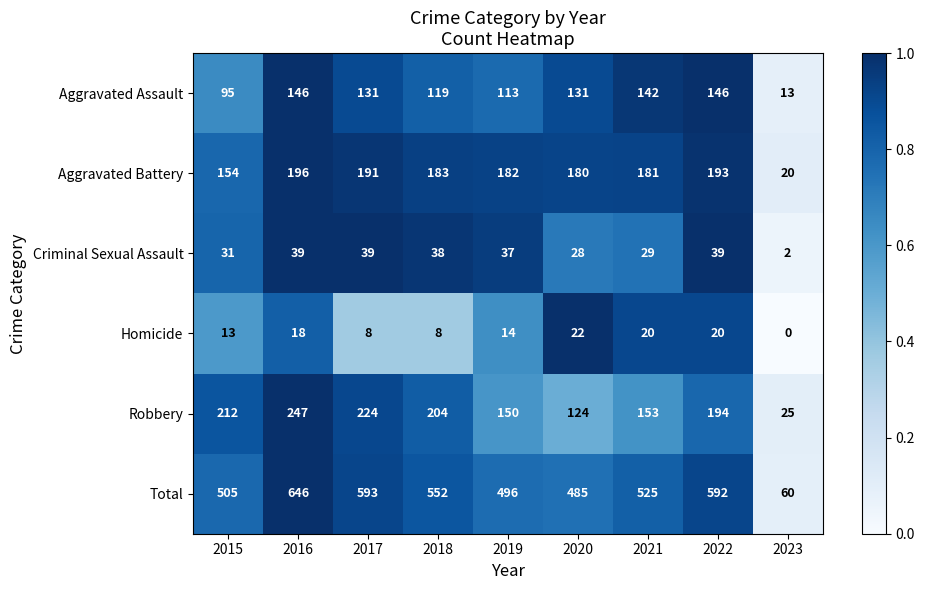

What is the sum of the Aggravated Battery values at 2022 and 2015?

347